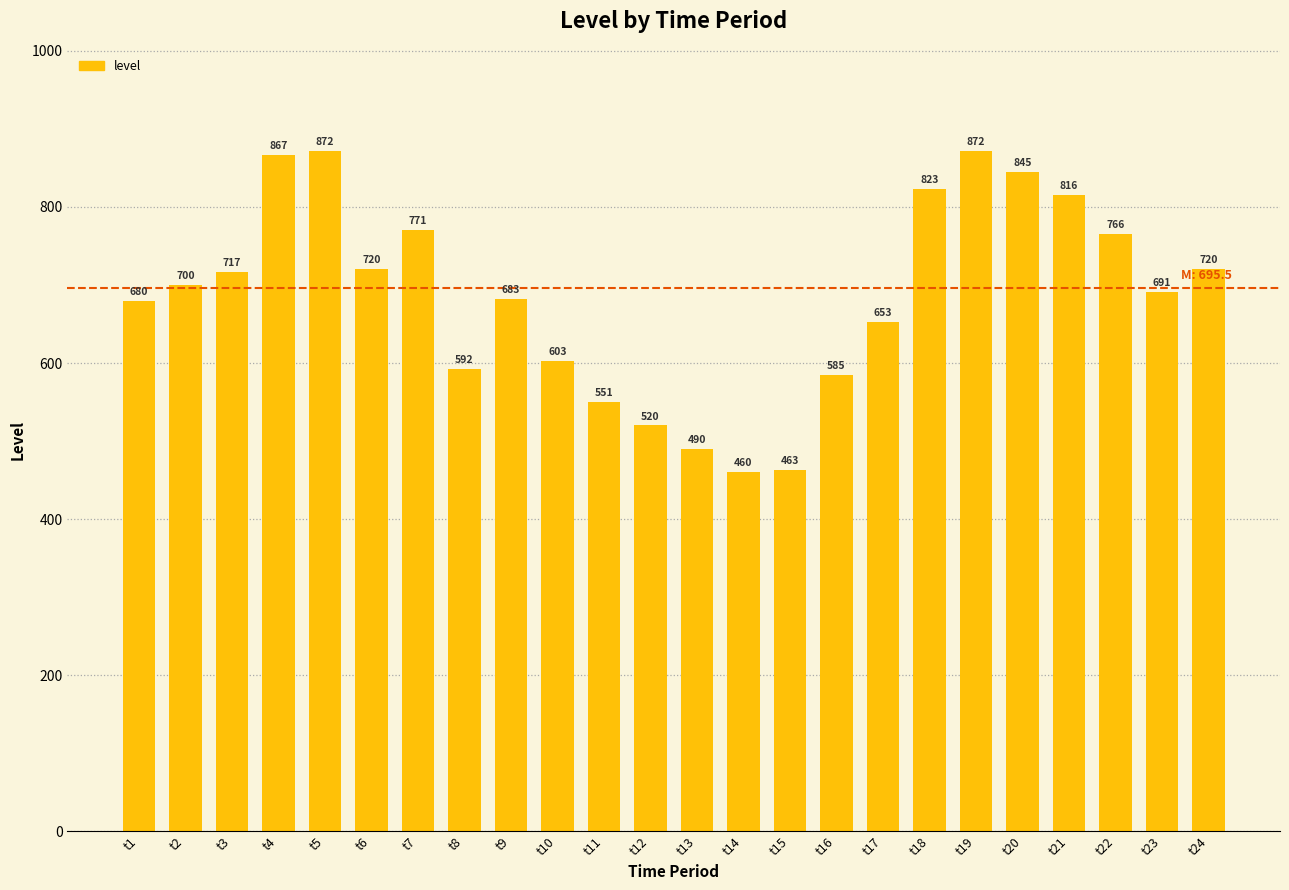

What is the difference between the values at t2 and t6?

20.0